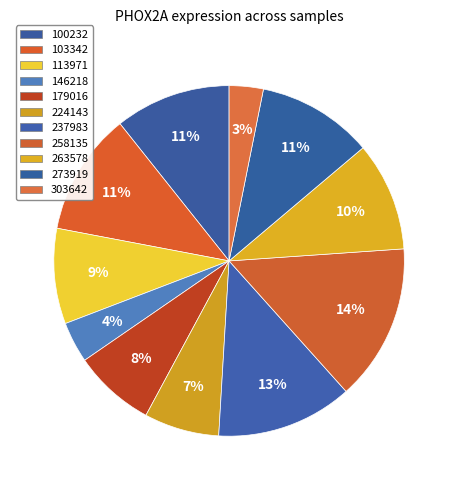

Combined, do 273919 and 263578 account for over 50%?

No